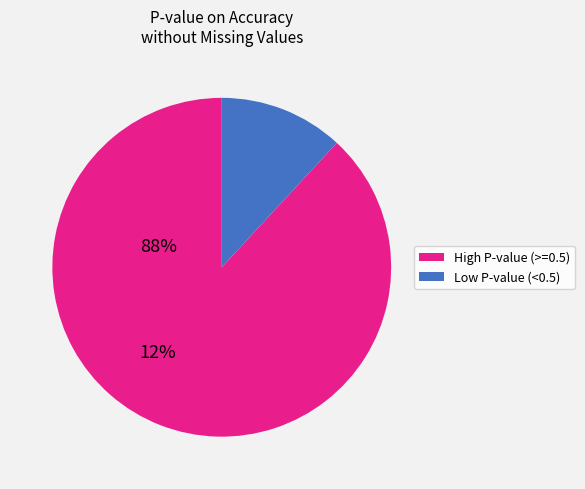

The High P-value (>=0.5) slice represents 99% of the pie. True or false?

False